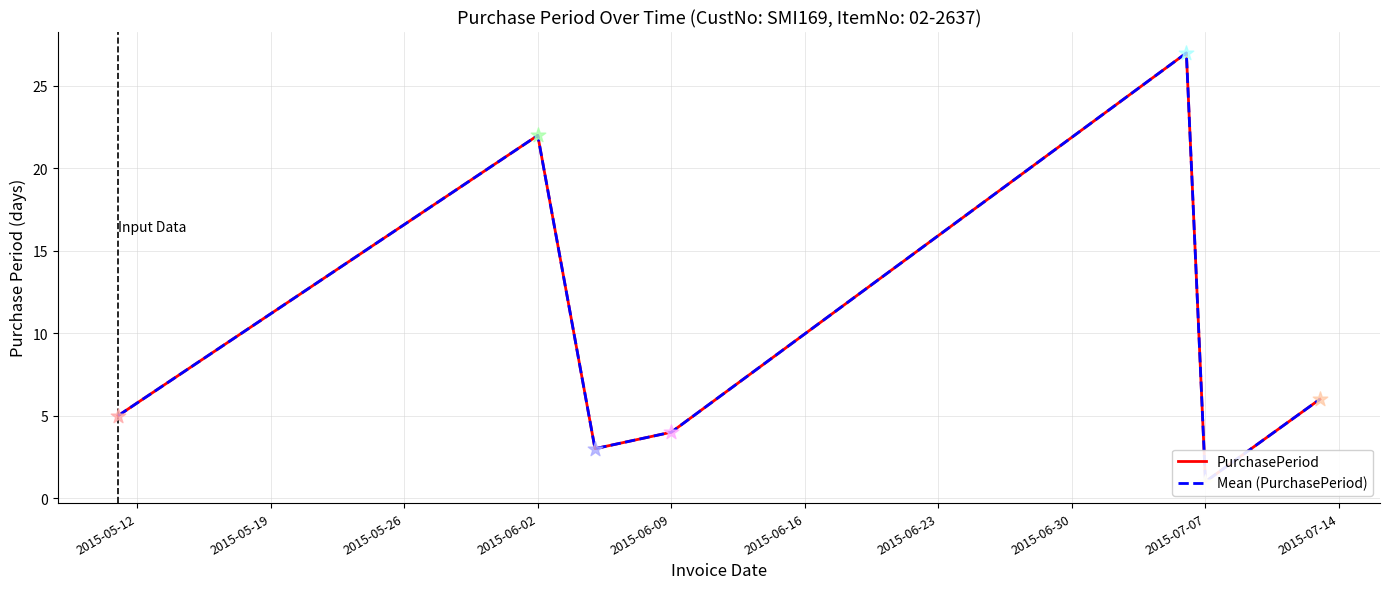

What are all the series names shown in the legend?

PurchasePeriod, Mean (PurchasePeriod)